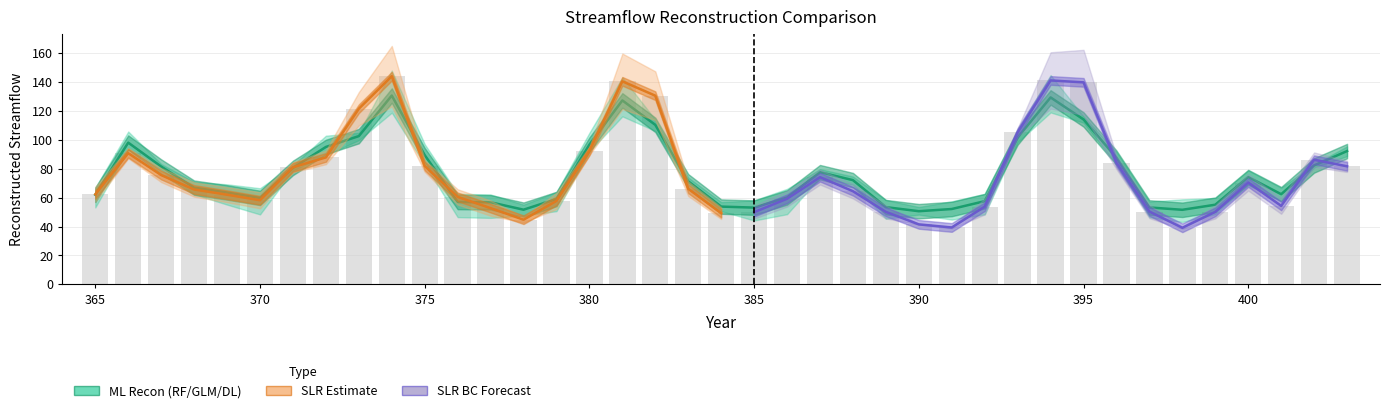

At which category is the sum across all series the highest?

374